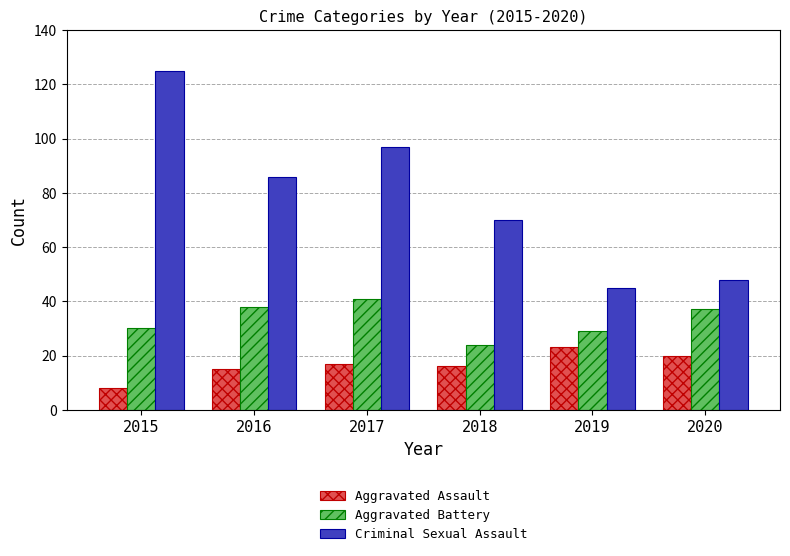

At 2020, list the series in order from largest to smallest.

Criminal Sexual Assault, Aggravated Battery, Aggravated Assault